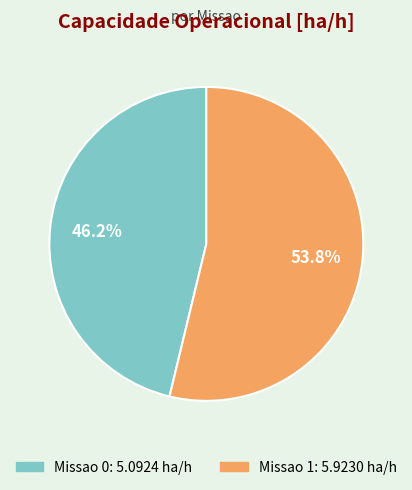

The Missao 1 slice represents 41% of the pie. True or false?

False